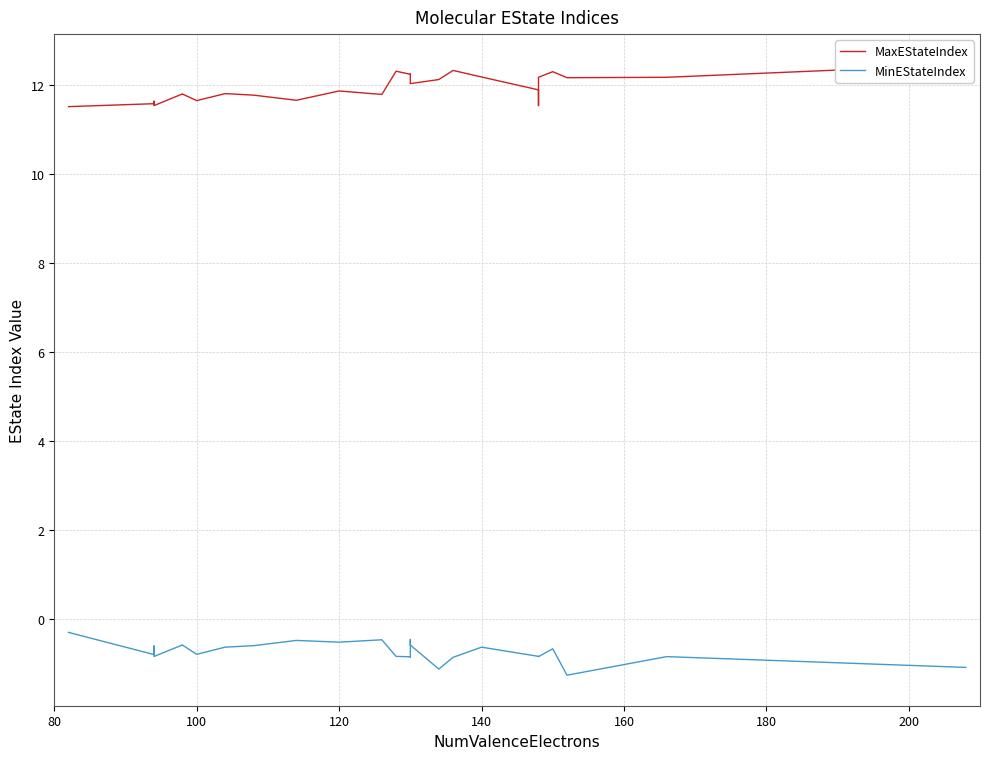

True or false: MaxEStateIndex and MinEStateIndex cross at least once.

False